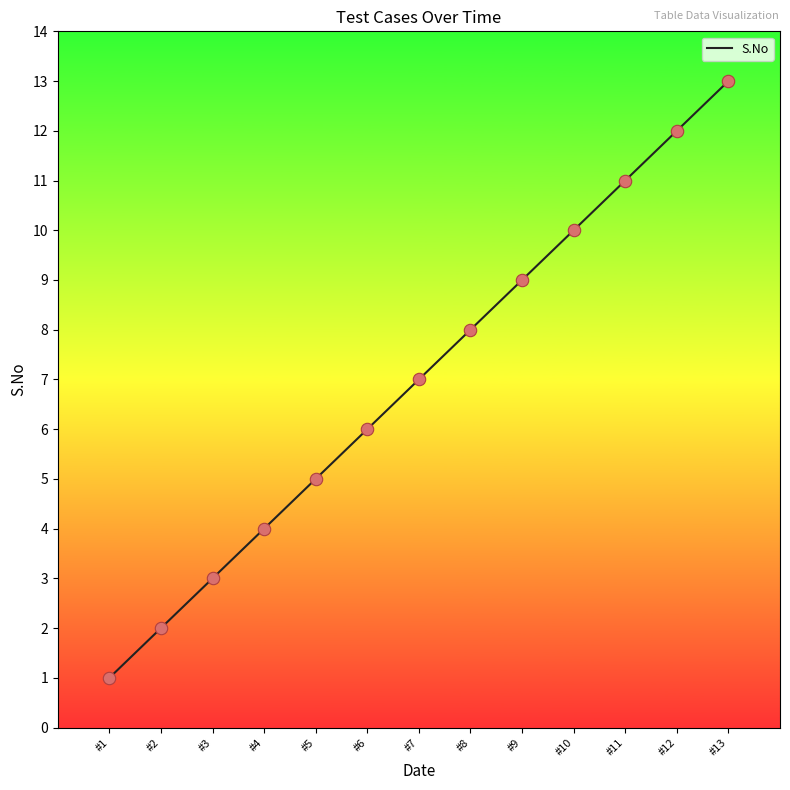

What is the change in value from #4 to #12?

+8